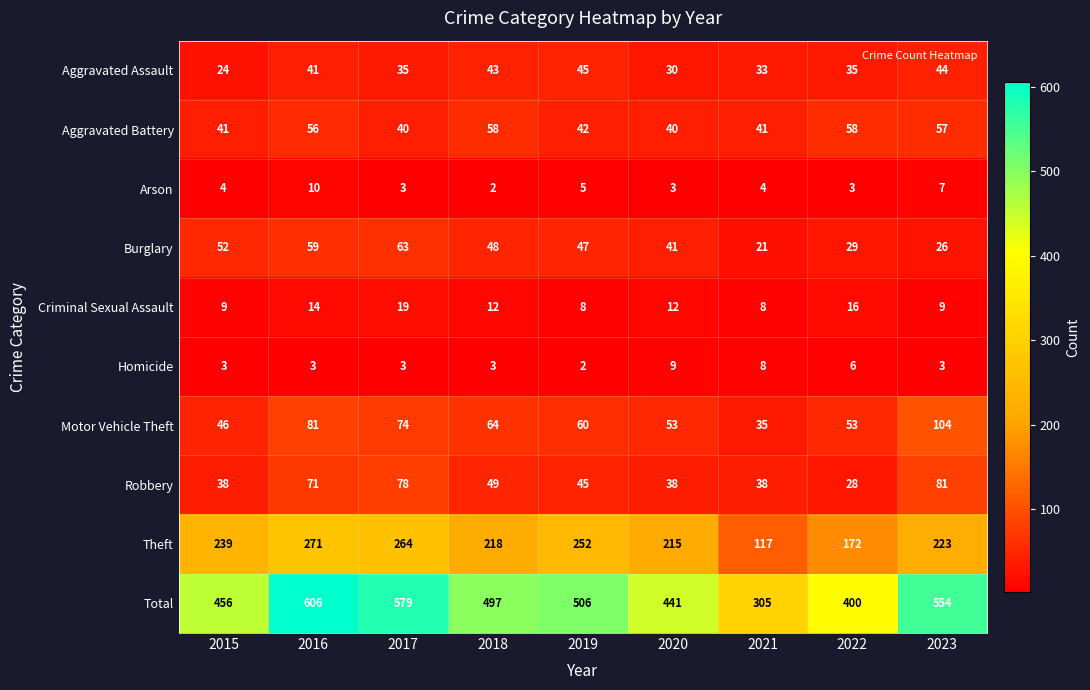

At which category does the chart reach its peak across all series?

2016